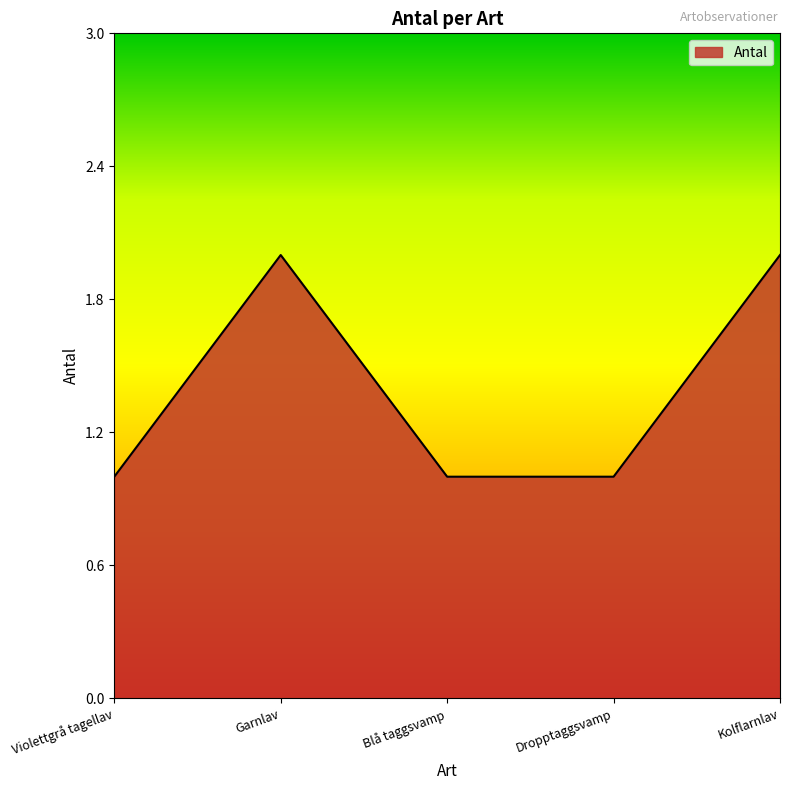

What is the sum of the values at Dropptaggsvamp and Violettgrå tagellav?

2